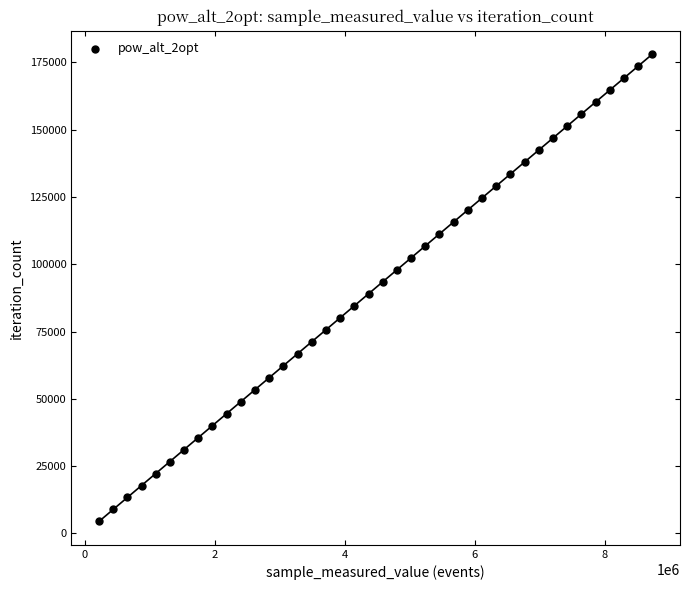

What is the range of X values (max minus min)?

8507772